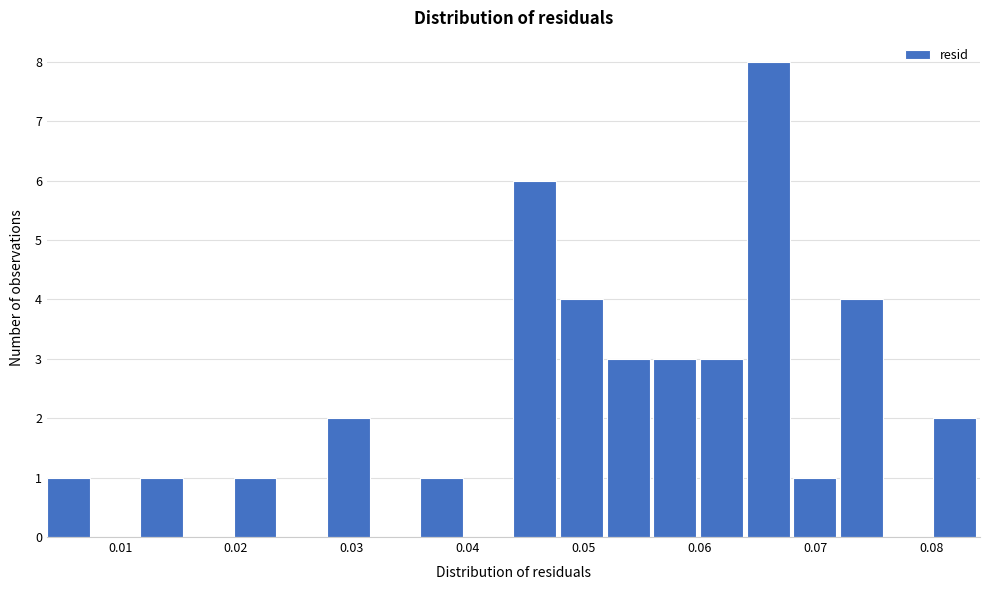

Reading left to right, transcribe this chart: for each bar, give the range it covers on the x-axis and its height. Neither the bar edges nor the heights are printed on the chart, so give them approximately, as read against the axes.

0.004 to 0.008: 1
0.008 to 0.012: 0
0.012 to 0.016: 1
0.016 to 0.020: 0
0.020 to 0.024: 1
0.024 to 0.028: 0
0.028 to 0.032: 2
0.032 to 0.036: 0
0.036 to 0.040: 1
0.040 to 0.044: 0
0.044 to 0.048: 6
0.048 to 0.052: 4
0.052 to 0.056: 3
0.056 to 0.060: 3
0.060 to 0.064: 3
0.064 to 0.068: 8
0.068 to 0.072: 1
0.072 to 0.076: 4
0.076 to 0.080: 0
0.080 to 0.084: 2